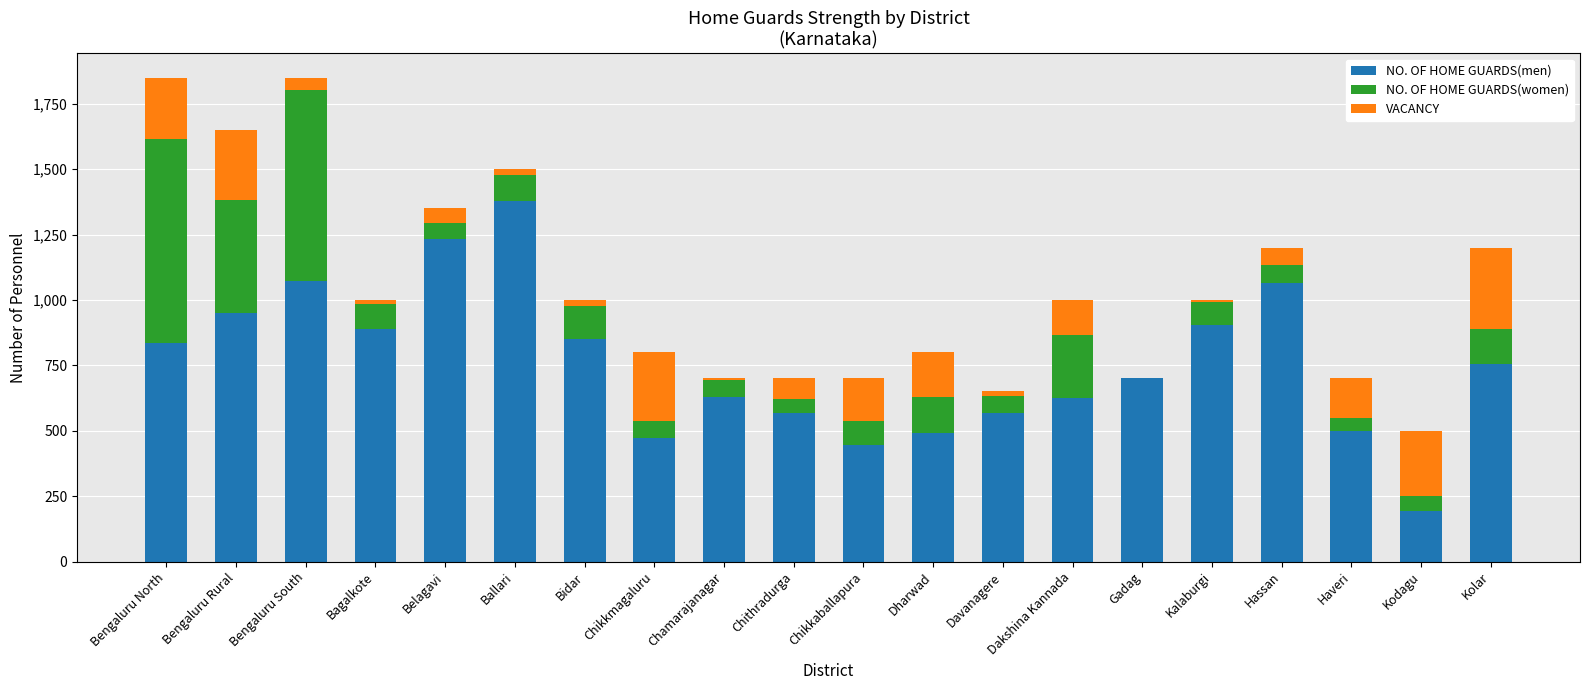

What is the highest value of the NO. OF HOME GUARDS(men) series?

1378